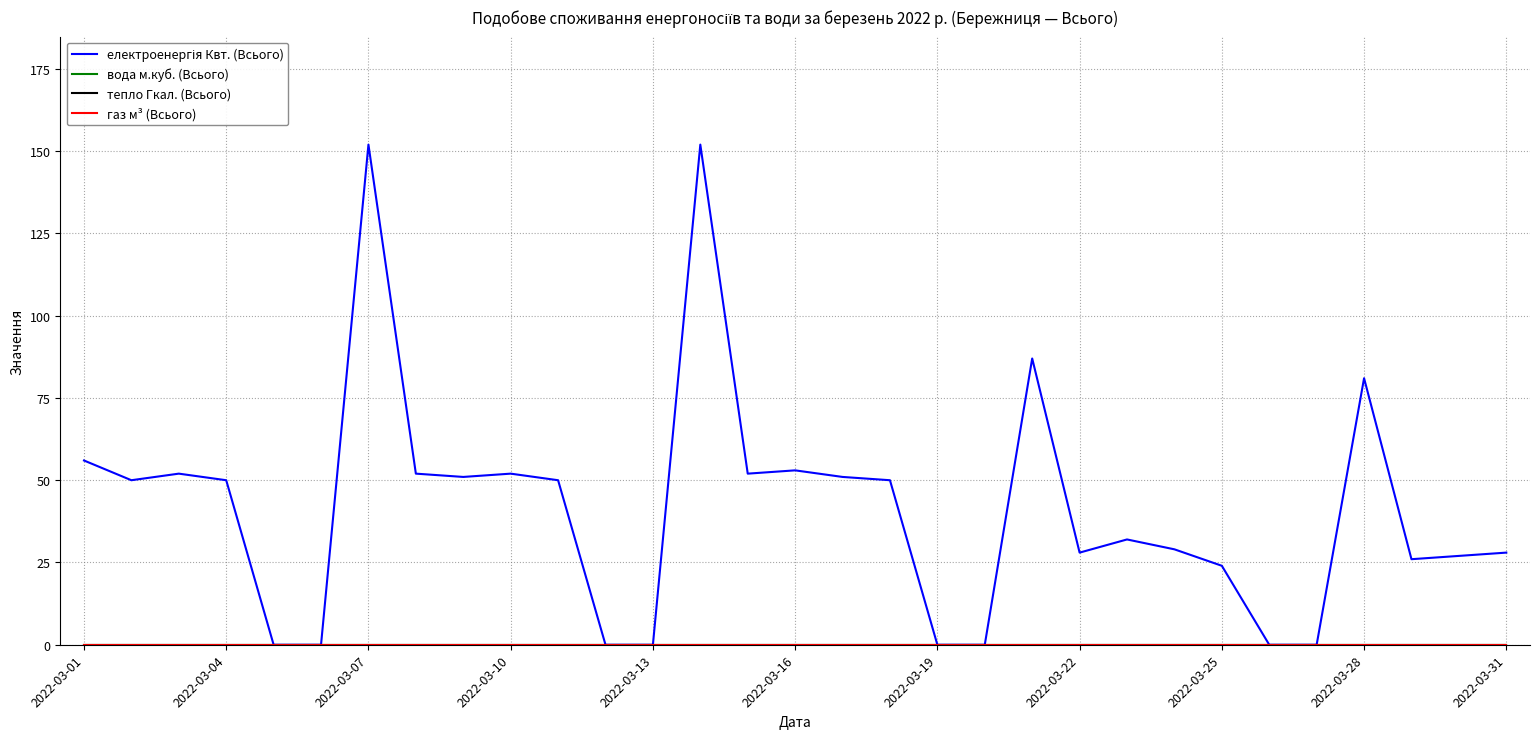

At how many categories does at least one series exceed 10?

23